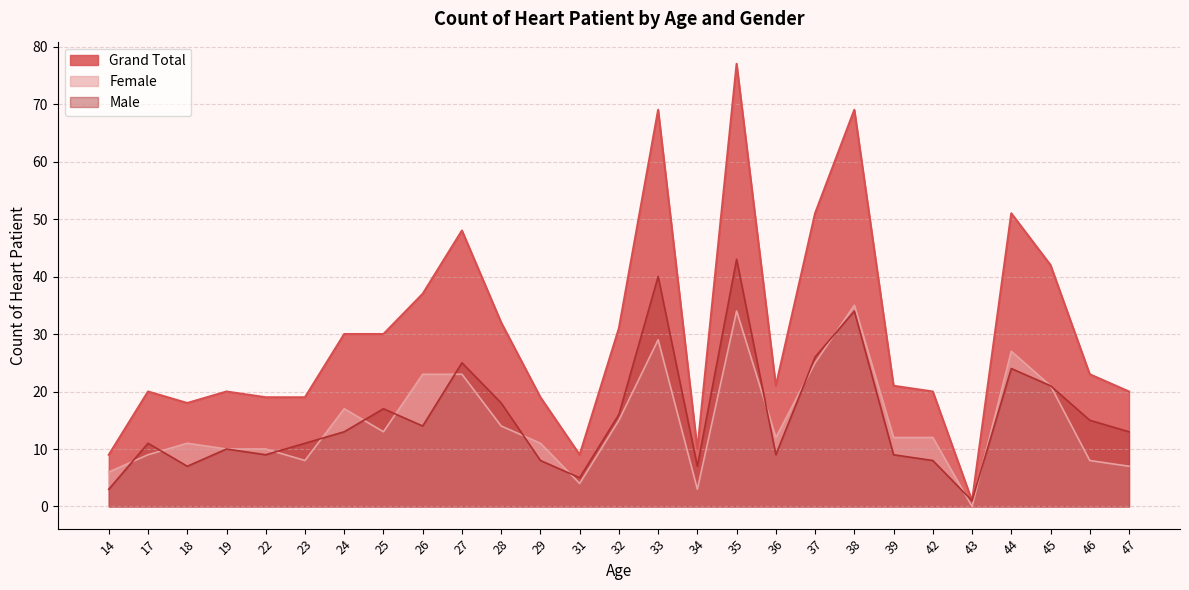

Where is the first local maximum for Grand Total?

17